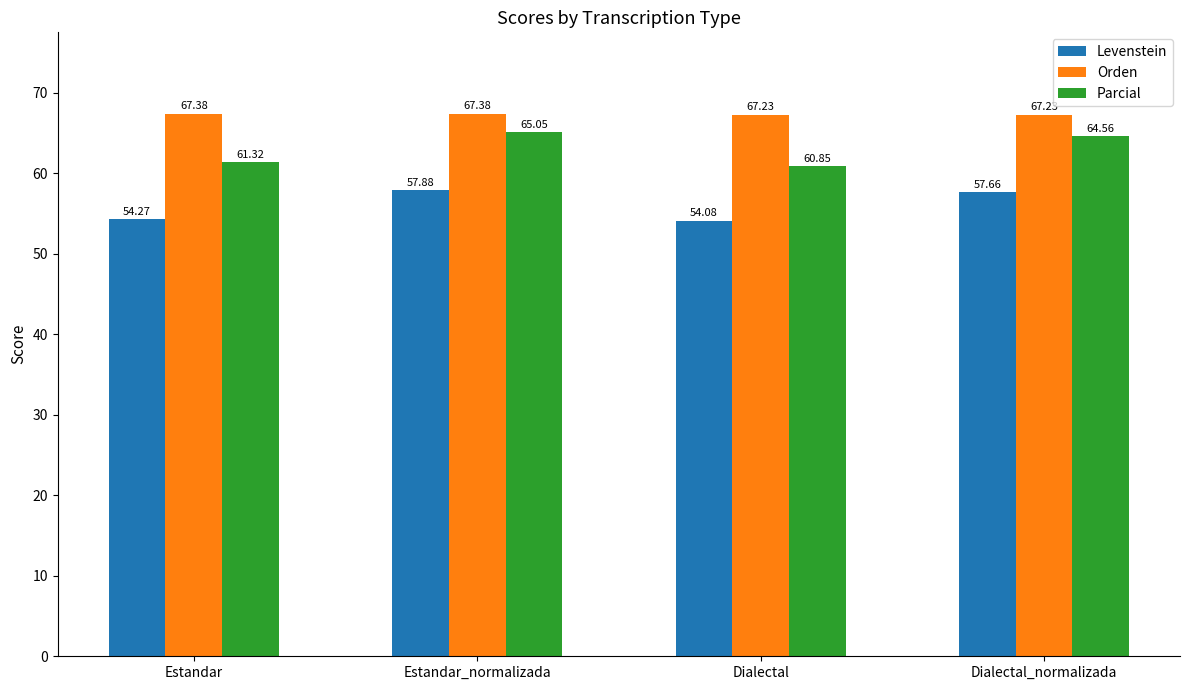

What is the highest value of the Levenstein series?

57.9